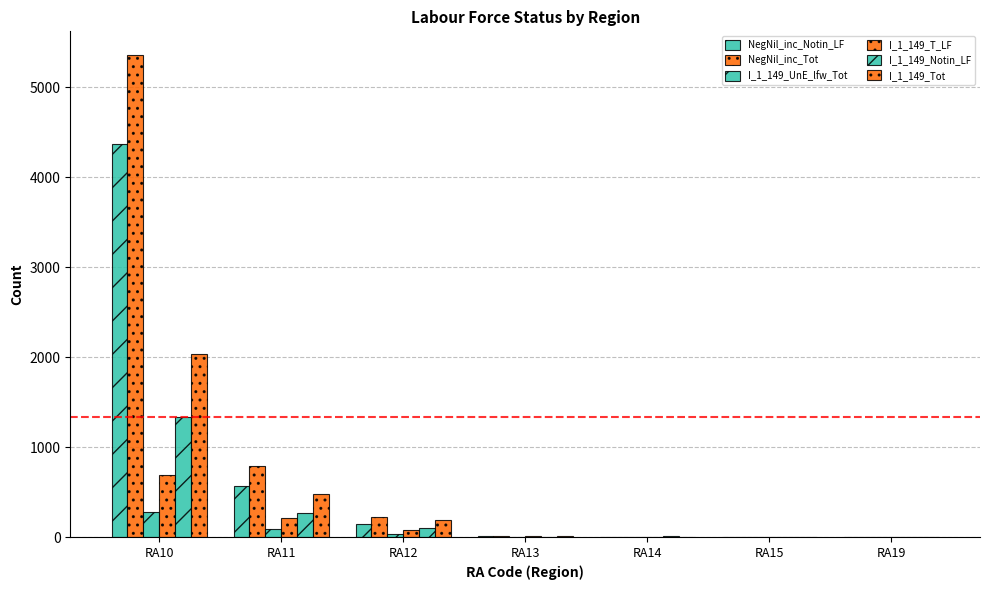

Is it true that NegNil_inc_Notin_LF equals 4374 at RA10?

True